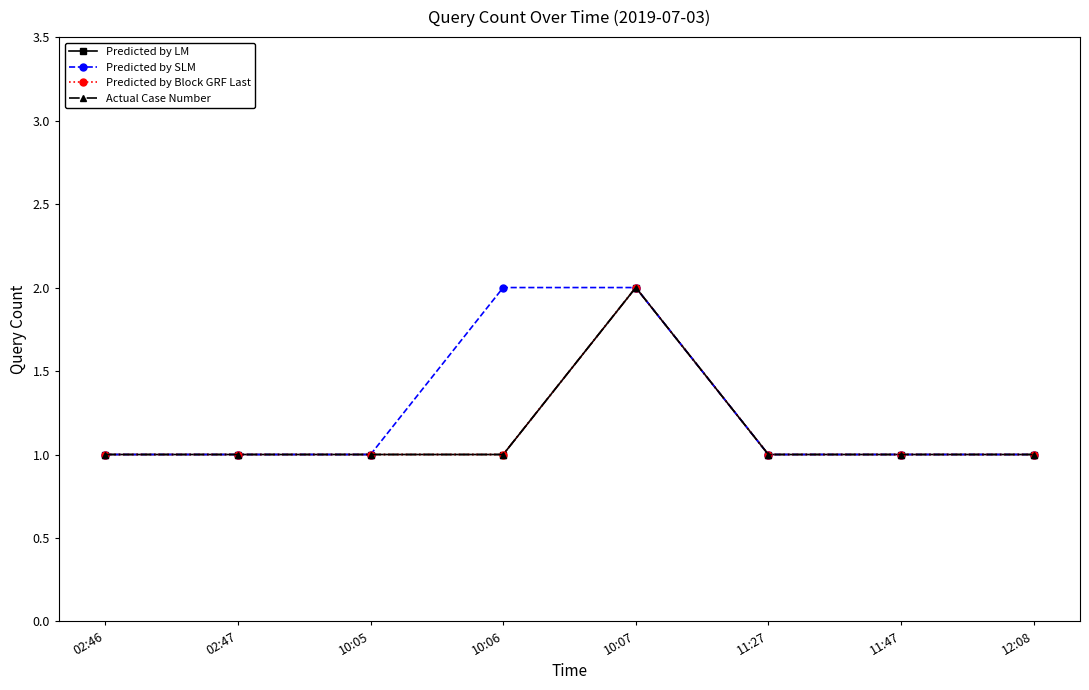

Does the chart have visible grid lines?

No